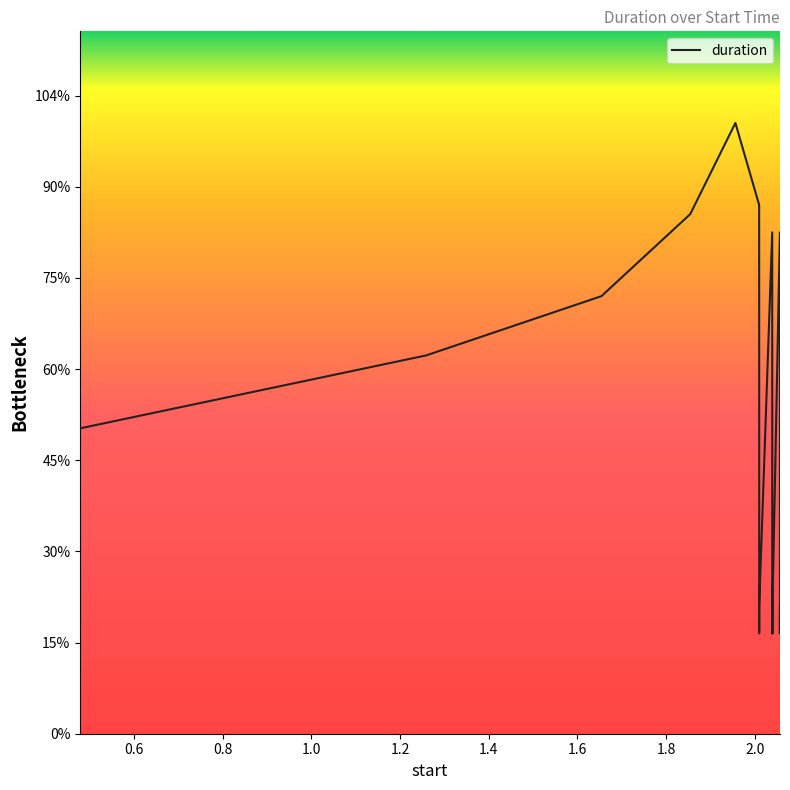

List the labels in order of value, smallest first.

2.009556, 2.038988, 2.039041, 2.039063, 2.056323, 2.056375, 2.056397, 2.039086, 2.05642, 2.00958, 2.056346, 2.039011, 0.479071, 1.259064, 1.653953, 2.038876, 2.056211, 1.854117, 2.009438, 1.955925